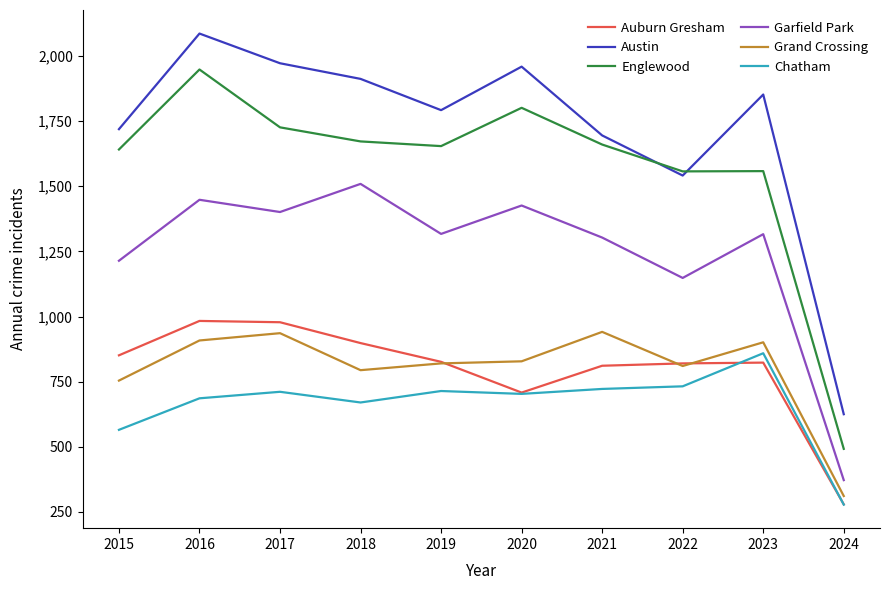

Rank the series at 2016 from highest to lowest value.

Austin, Englewood, Garfield Park, Auburn Gresham, Grand Crossing, Chatham